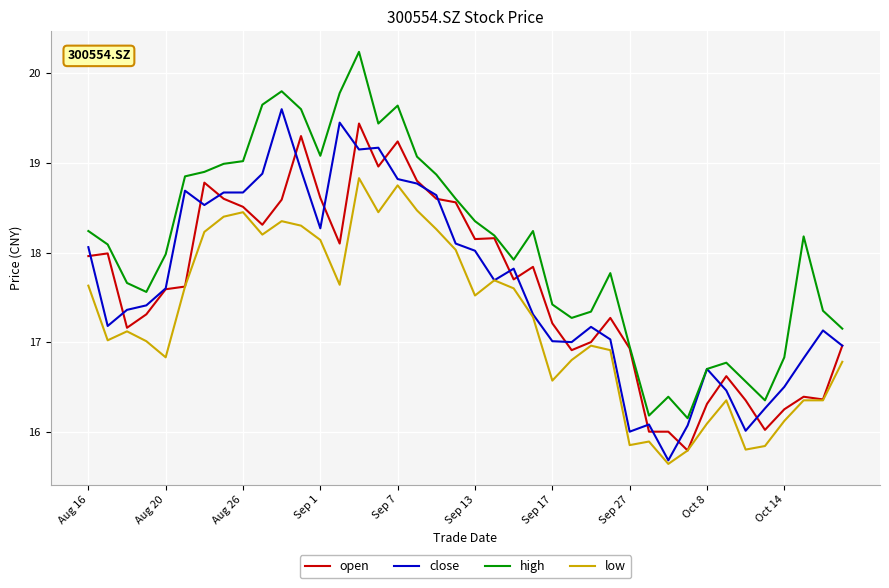

True or false: low and high intersect in this chart.

False